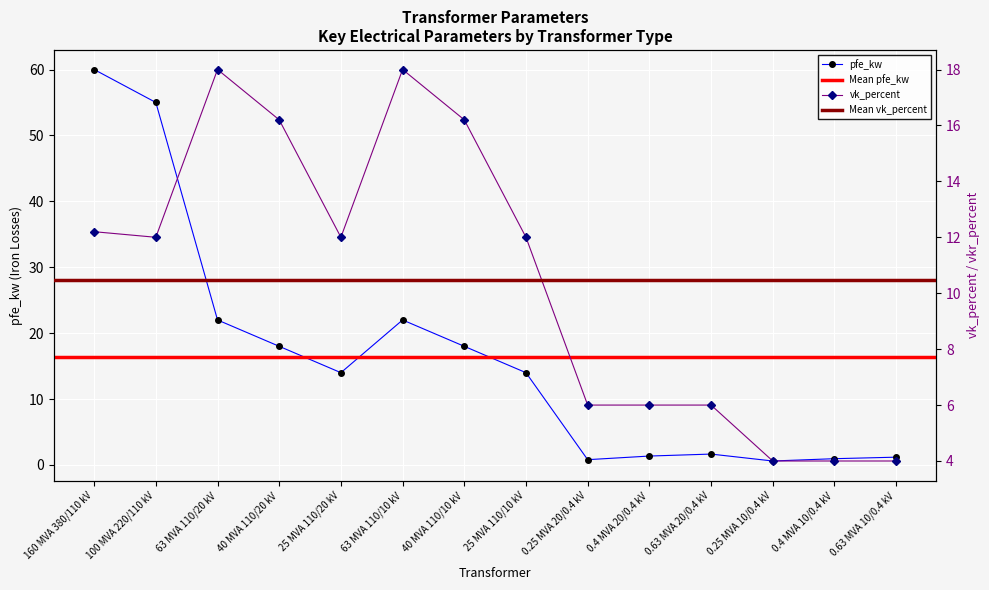

Which series changed the most between 63 MVA 110/20 kV and 63 MVA 110/10 kV?

pfe_kw